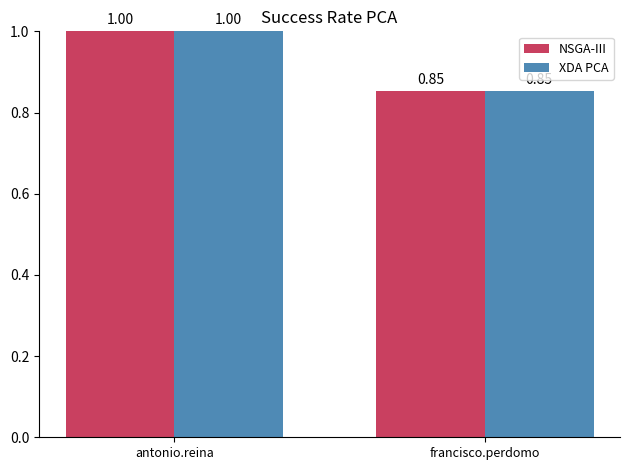

How many data points in XDA PCA are less than 1?

1